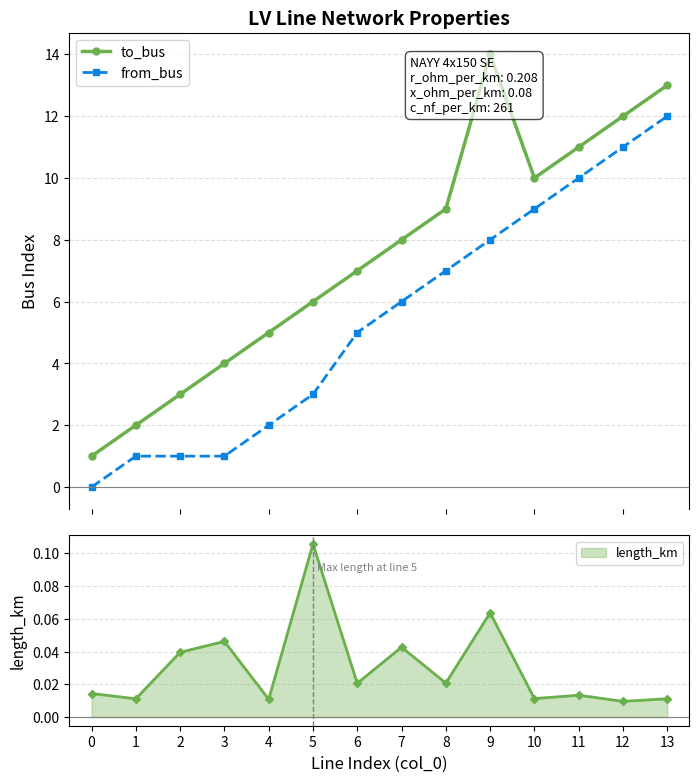

What is the difference between the maximum and second lowest values in the to_bus series?

12